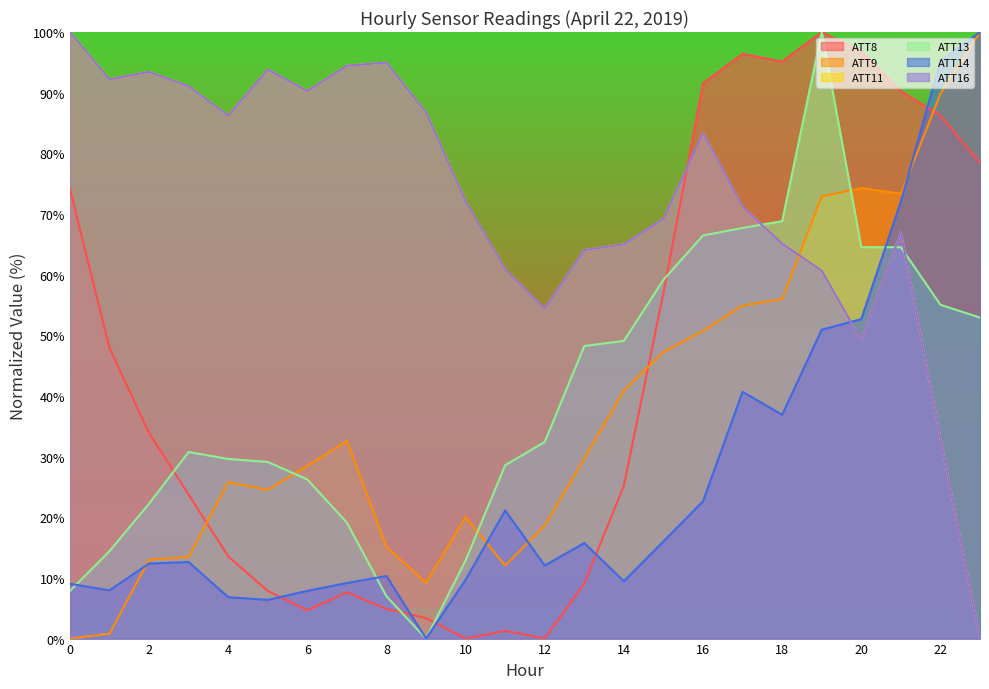

True or false: ATT14 and ATT13 intersect in this chart.

True